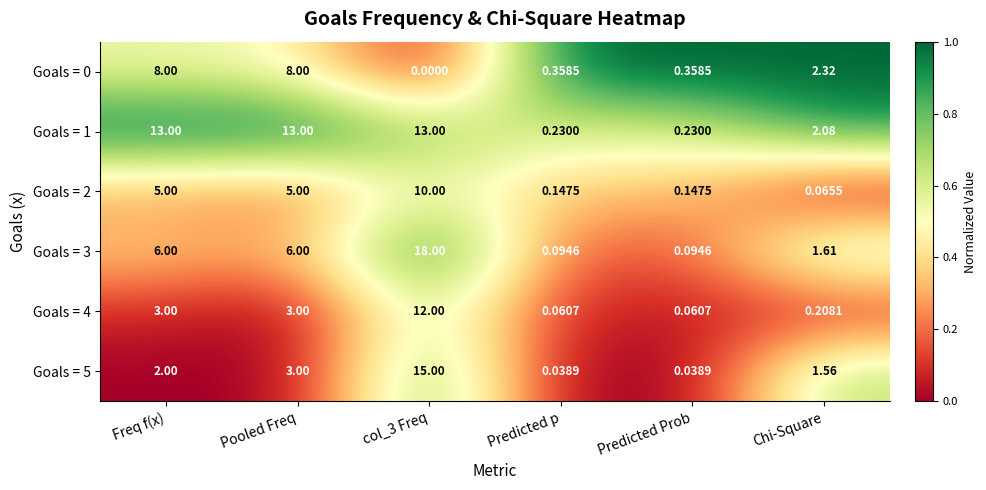

Is the value of Goals = 4 at Predicted p greater than the value of Goals = 5 at Freq f(x)?

No